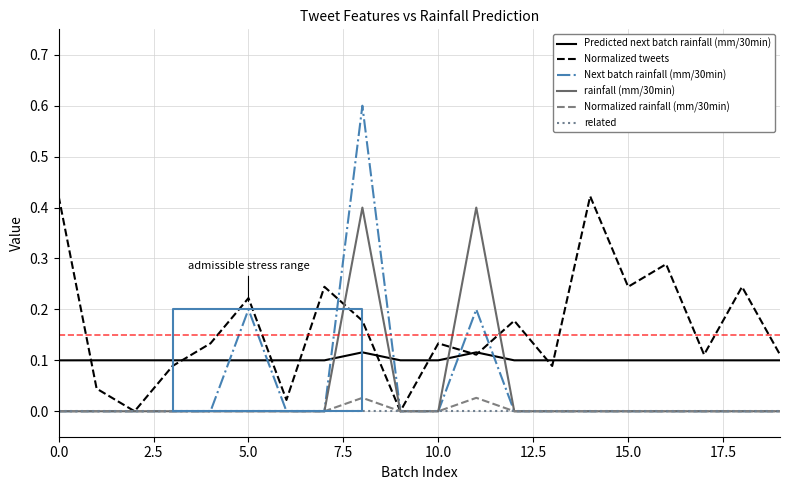

Is the value of Normalized tweets at 15.0 greater than the value of Next batch rainfall (mm/30min) at 10.0?

Yes